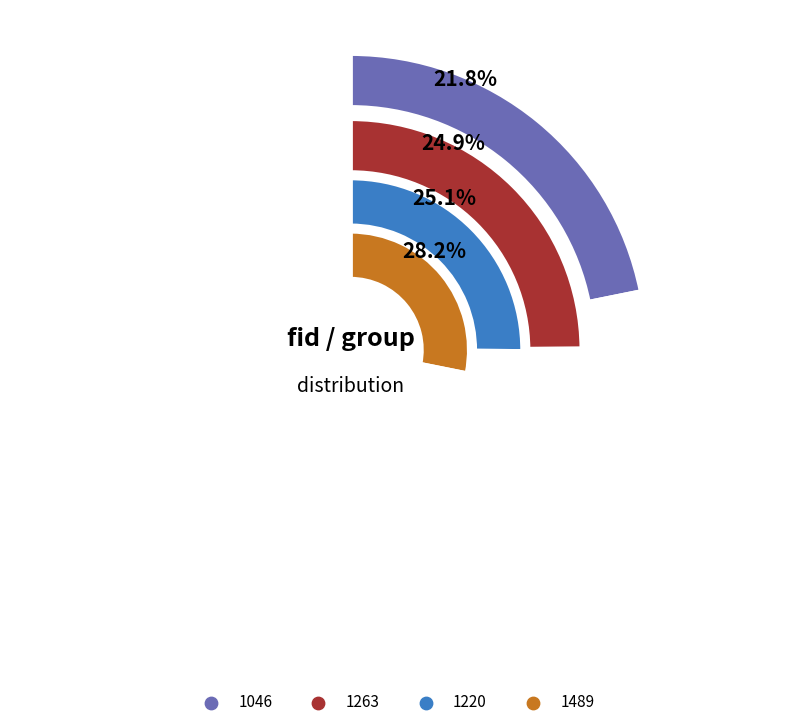

Does any single category account for the majority?

No